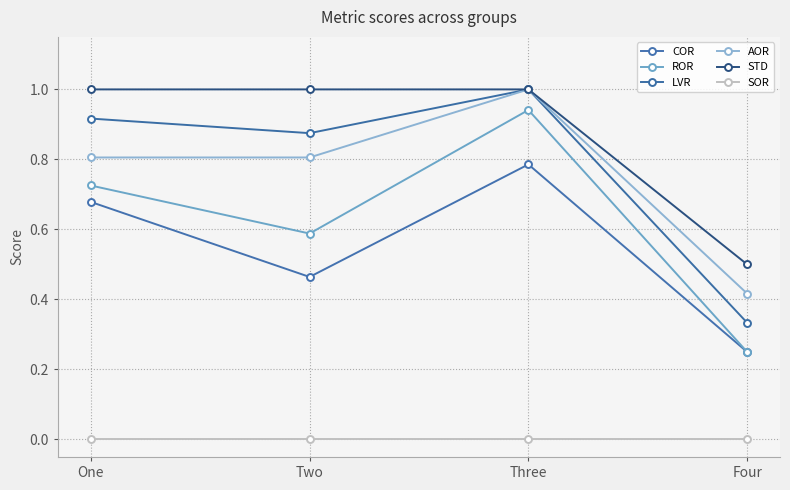

What are all the series names shown in the legend?

COR, ROR, LVR, AOR, STD, SOR